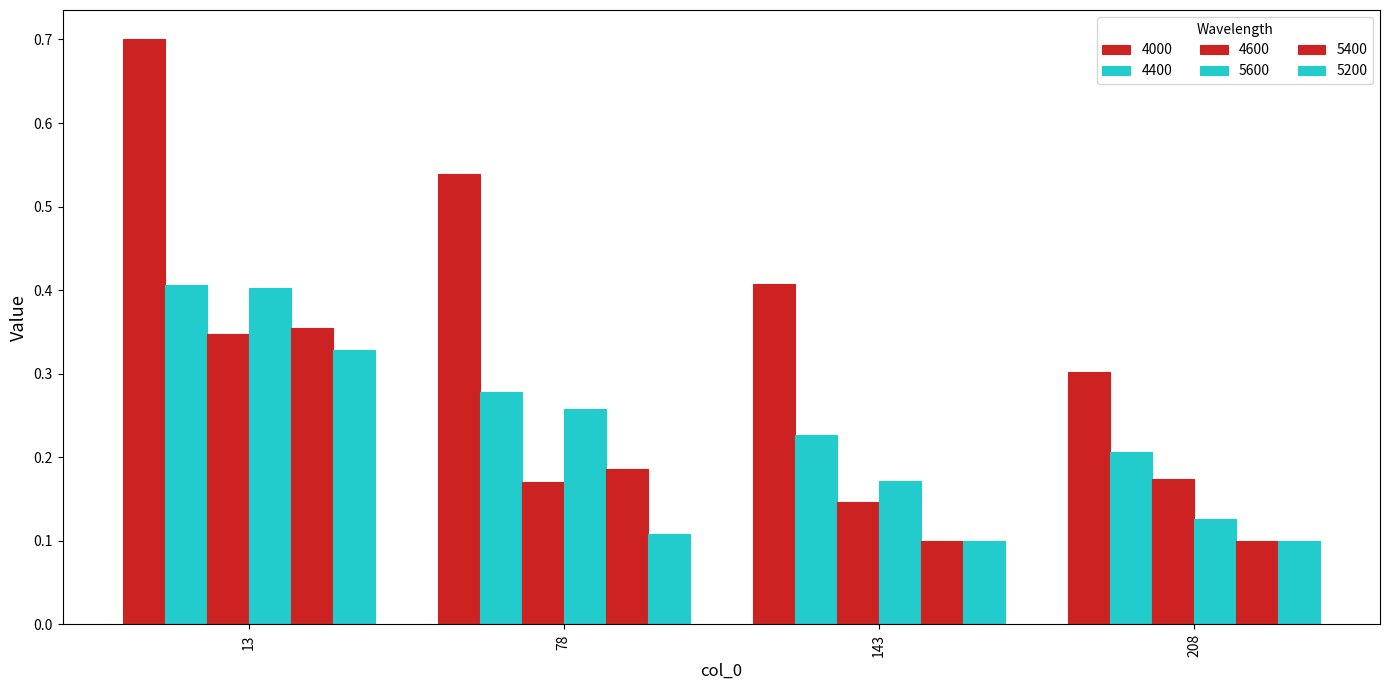

What is the value of the 4600 bar at the 2nd from the left?

0.2